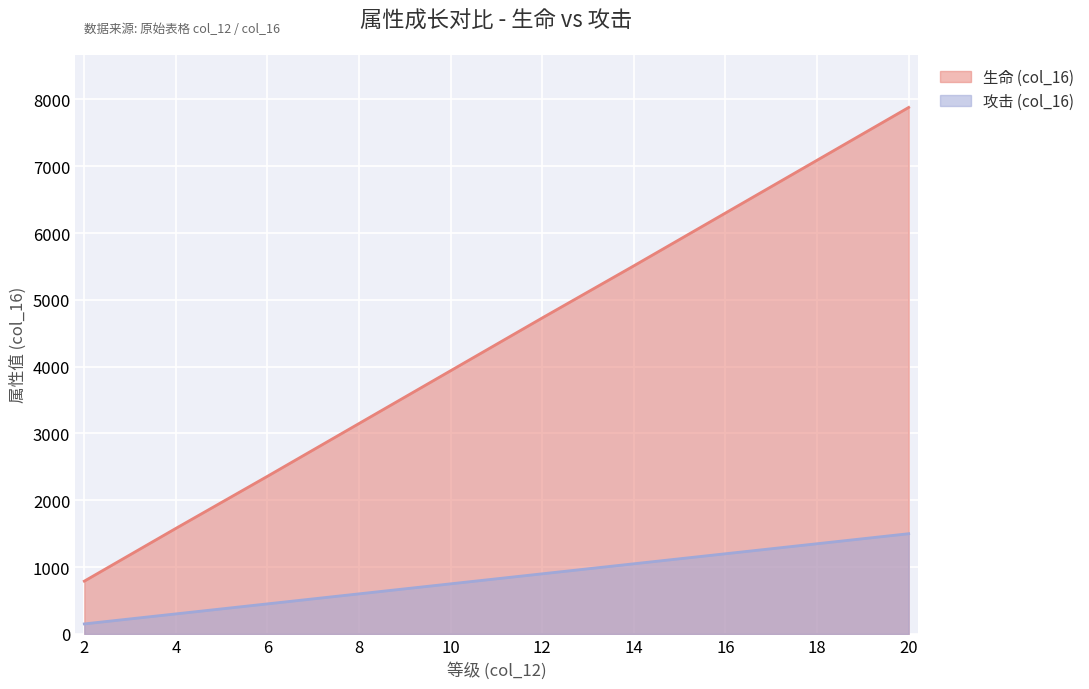

At which label is 生命 (col_16) closest to 4335?

10